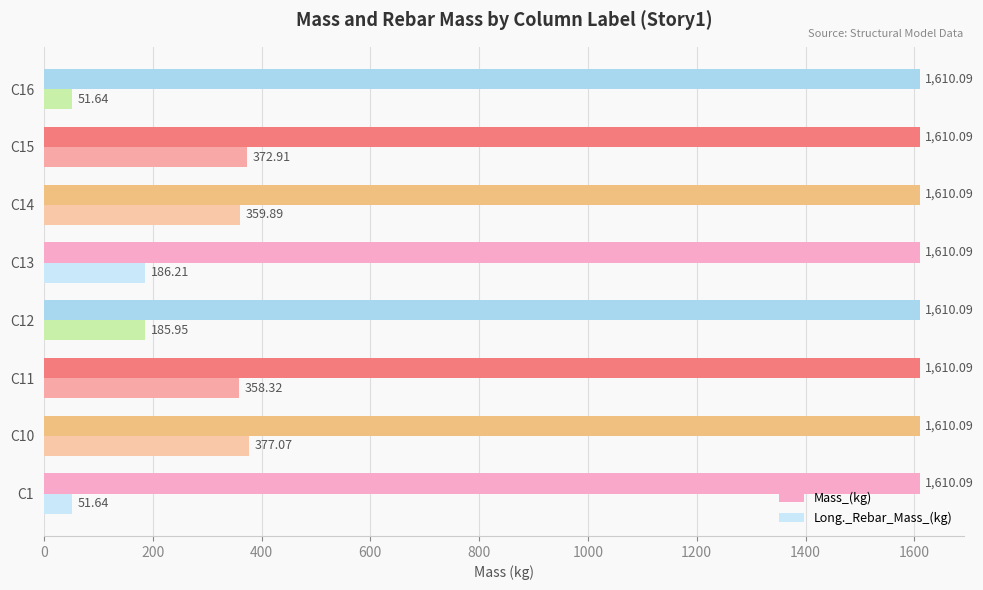

At how many categories does at least one series exceed 894?

8